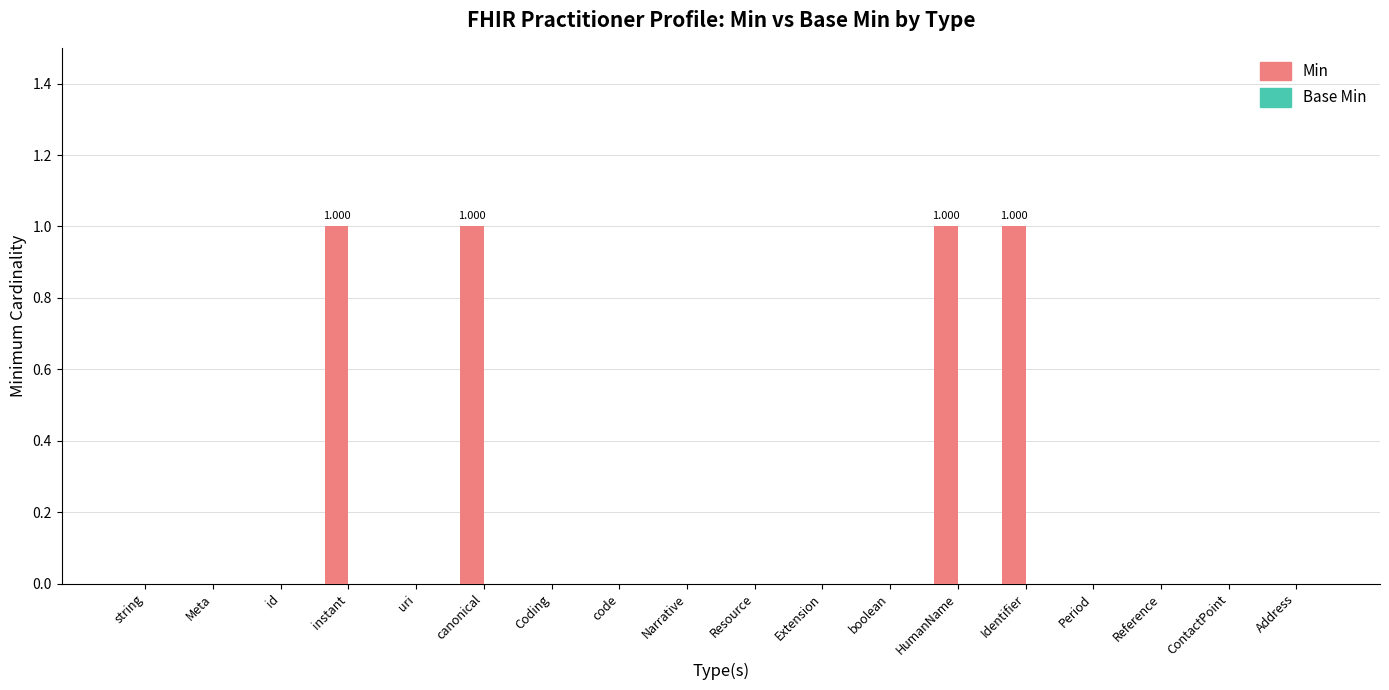

Are the bars horizontal?

No